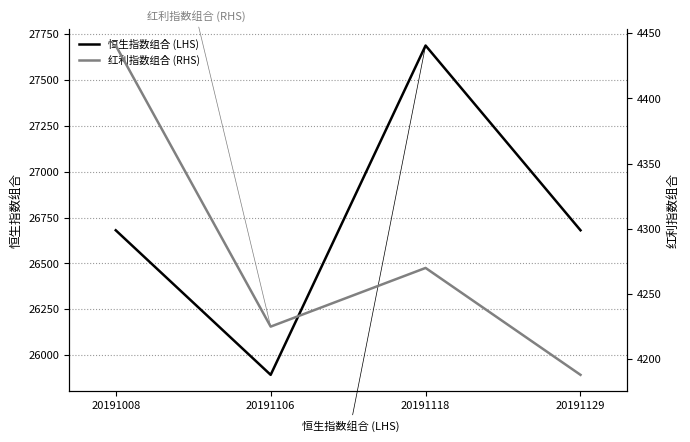

True or false: 红利指数组合 (RHS) and 恒生指数组合 (LHS) intersect in this chart.

False